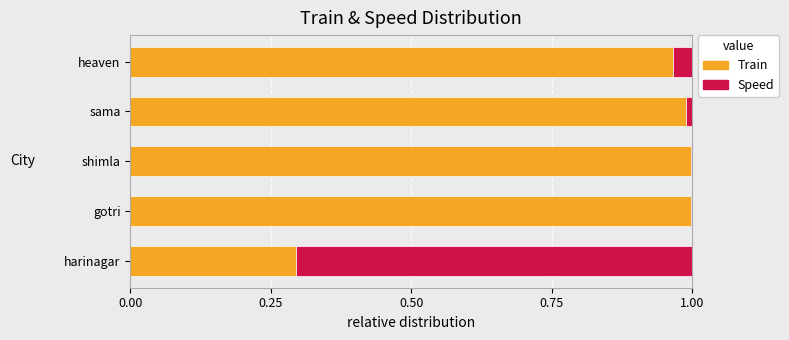

The Train series shows 0.5 at gotri. True or false?

False